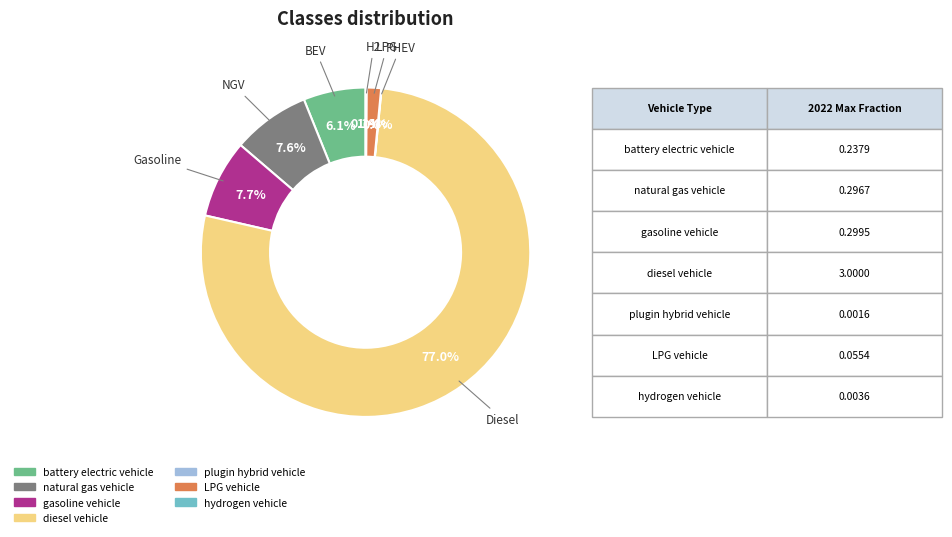

To the nearest percent, what is the difference between the largest and smallest slice percentages?

77%